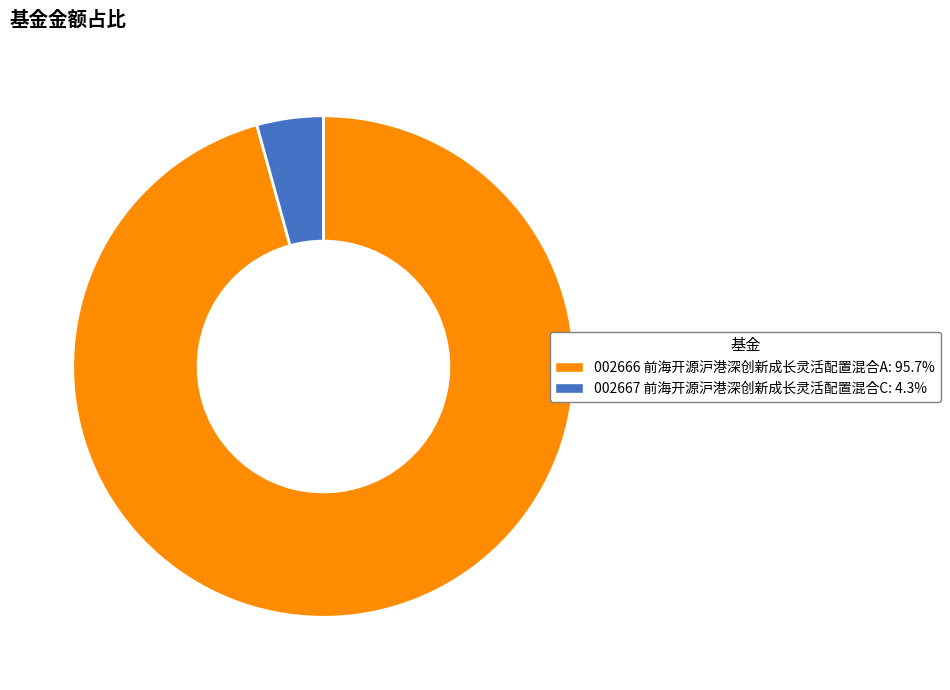

Is 002667 前海开源沪港深创新成长灵活配置混合C: 4.3% the majority of the pie?

No